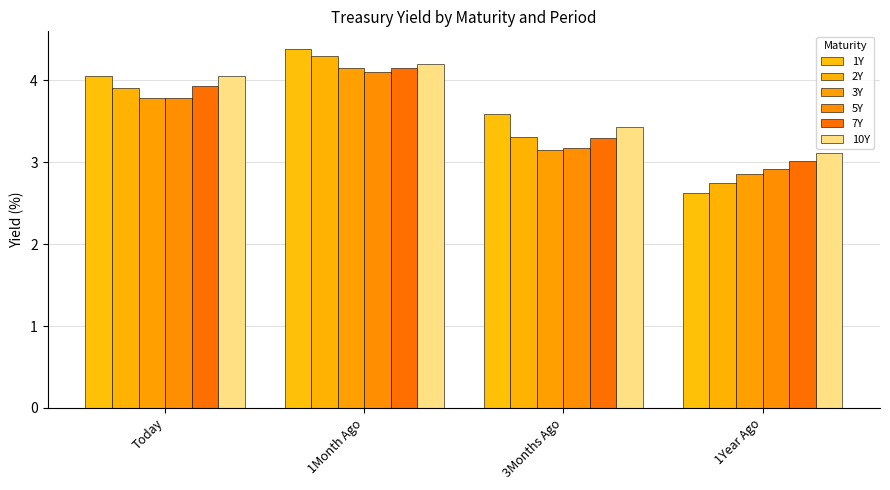

What is the label of the 3rd bar from the right?

1Month Ago